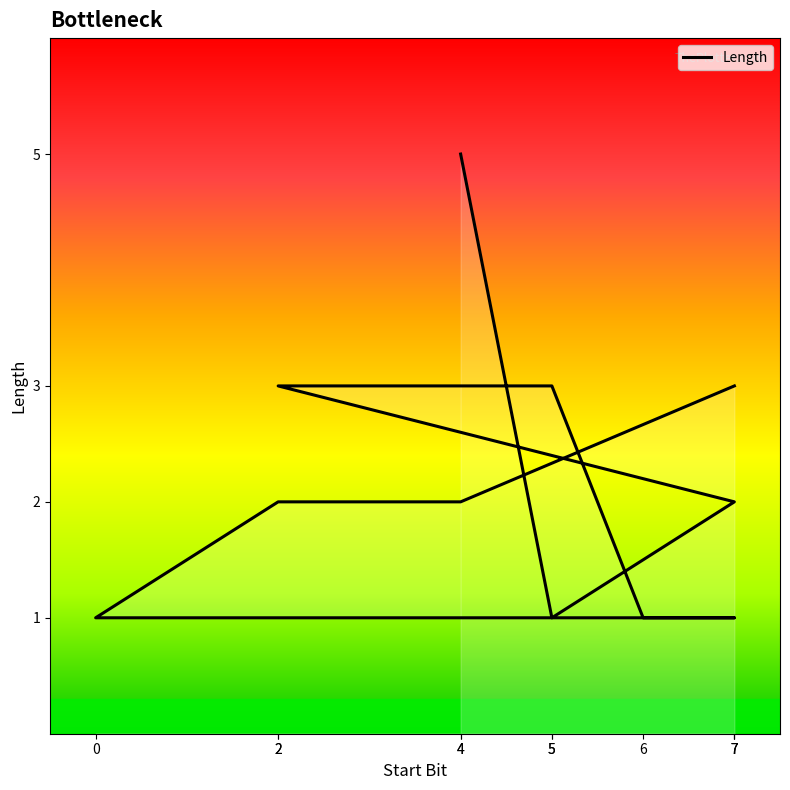

Rank the categories by value from lowest to highest.

0, 7, 6, 5, 4, 2, 7, 7, 5, 2, 4